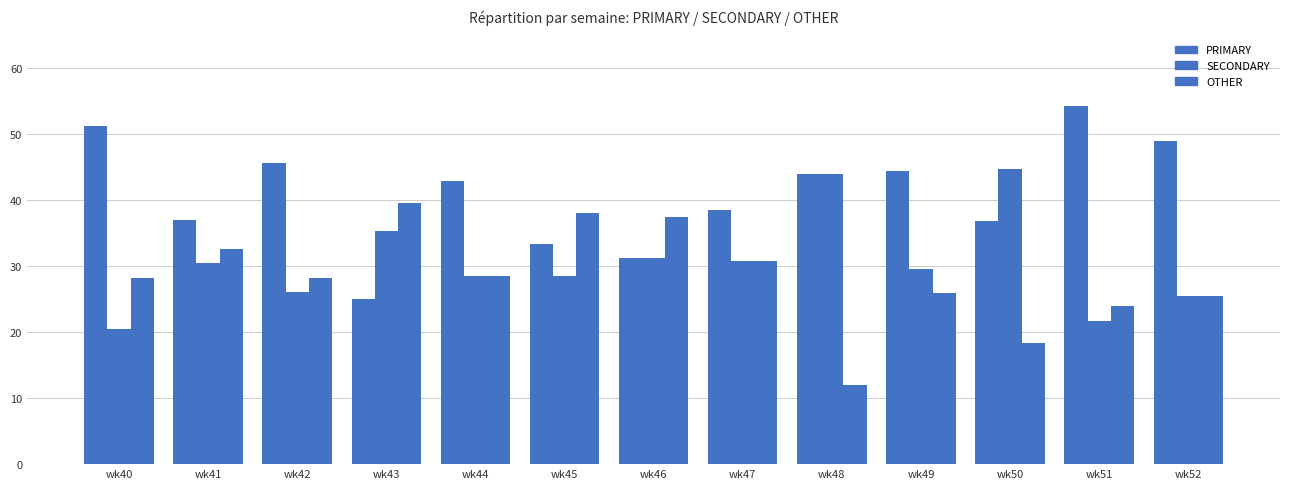

How many bars are there in total?

39